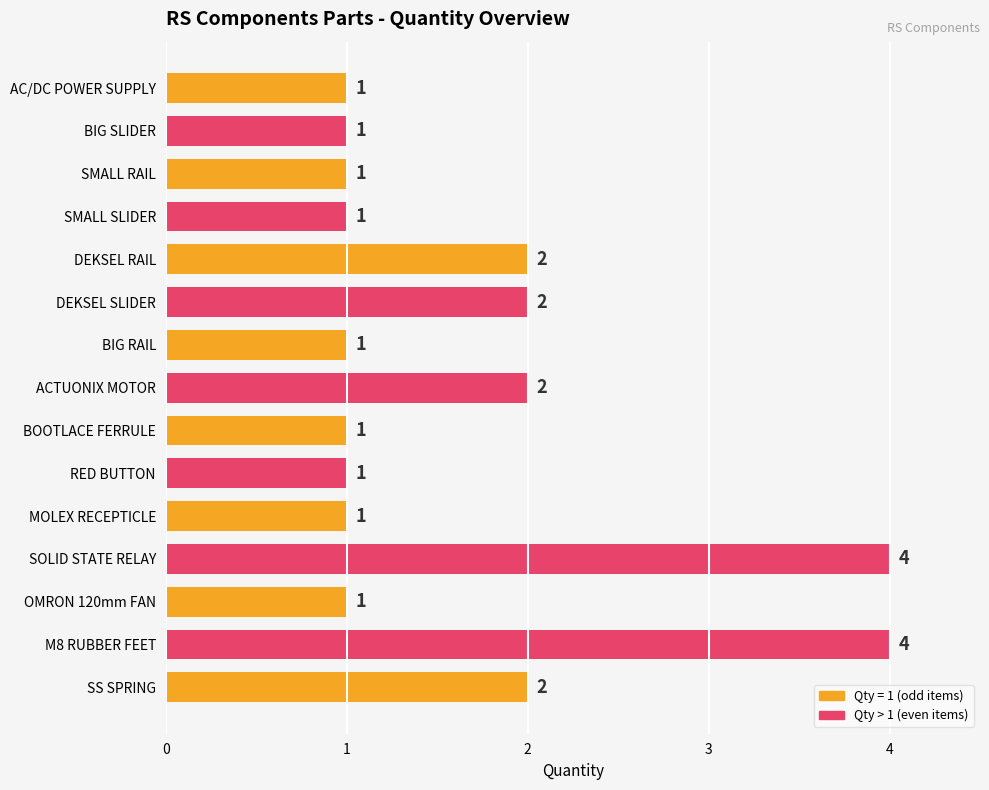

Reading bottom to top, list all the values displayed in this chart.

2	4	1	4	1	1	1	2	1	2	2	1	1	1	1